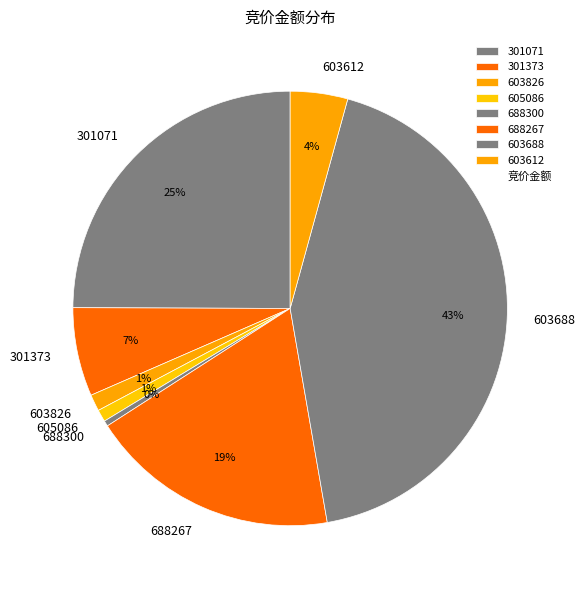

Is 603688 the majority of the pie?

No